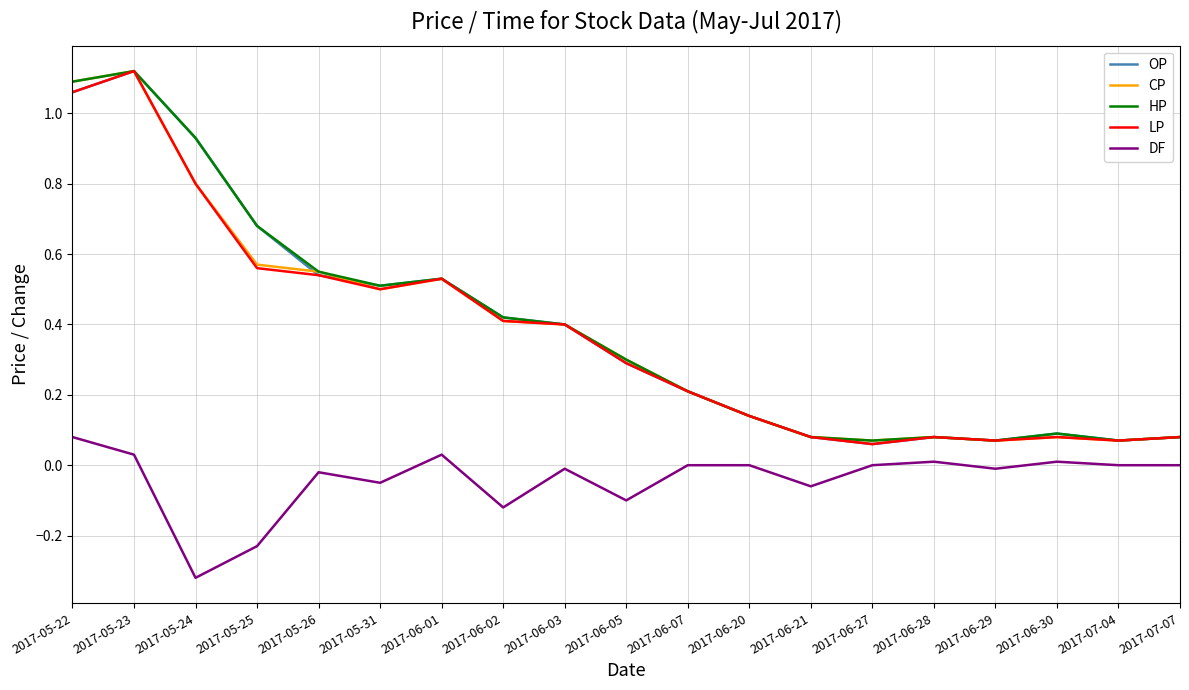

What position from the right is 2017-05-25?

16